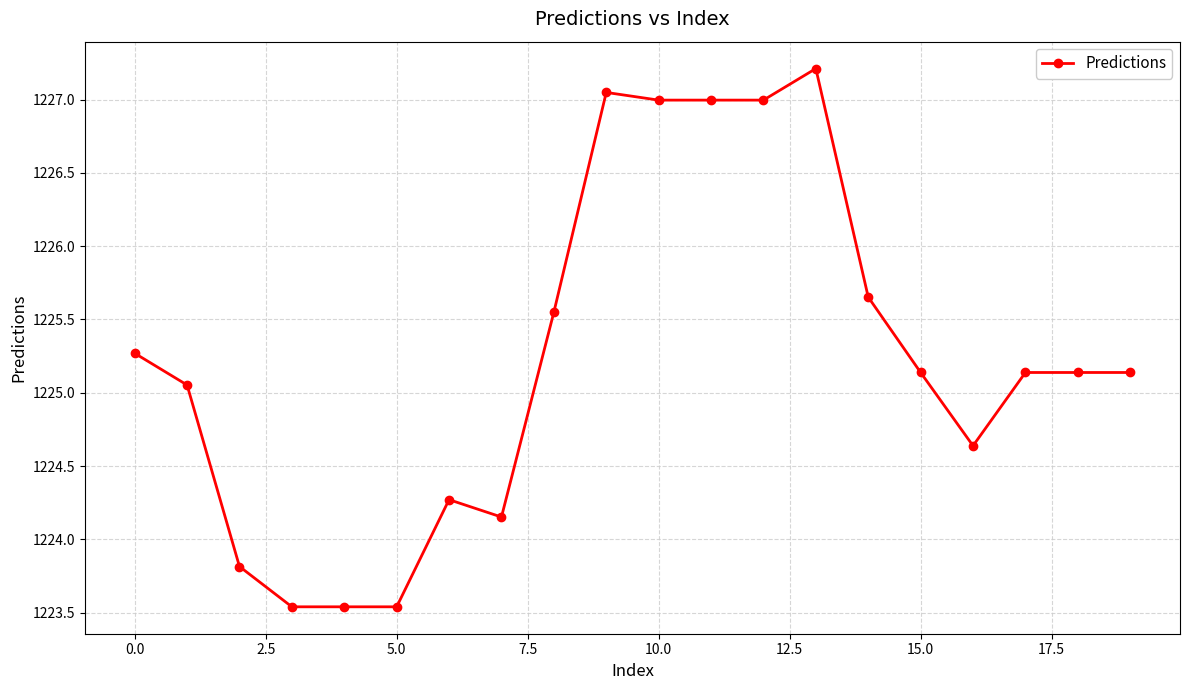

Does the chart have visible grid lines?

Yes